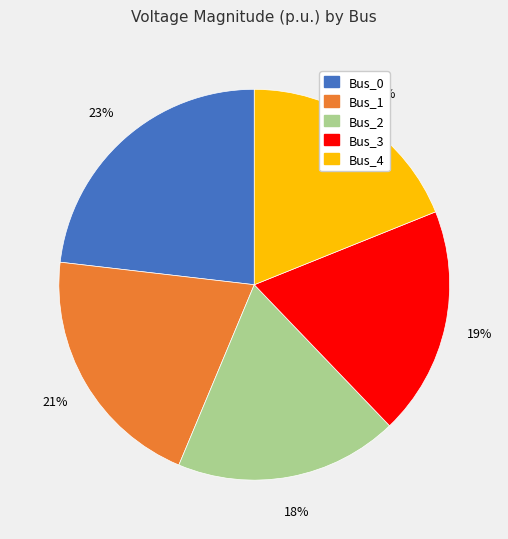

To the nearest percent, what is the combined percentage of Bus_0 and Bus_3?

42%